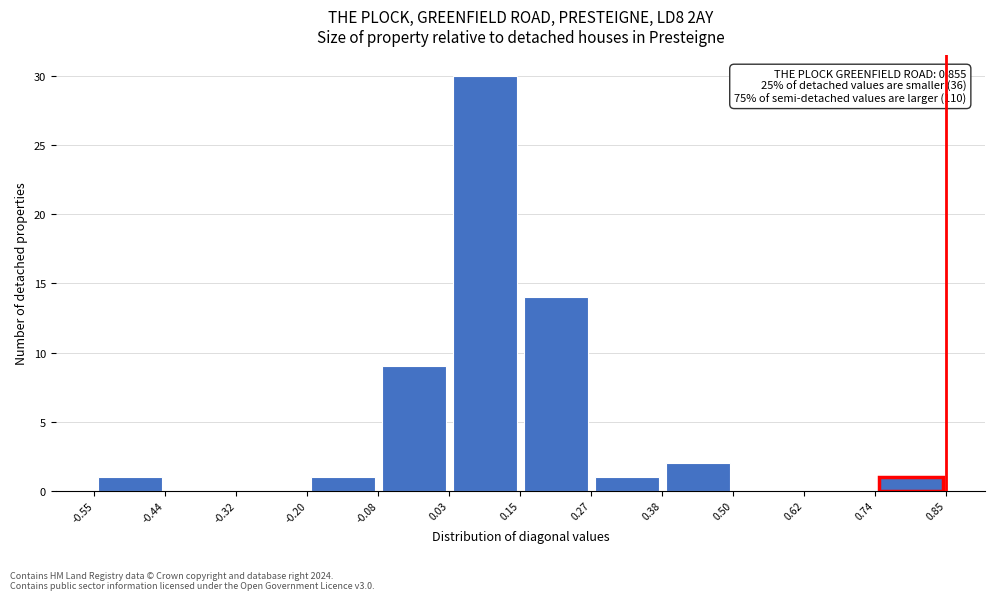

Over which range of the x-axis is the bar tallest?

0.03 to 0.15